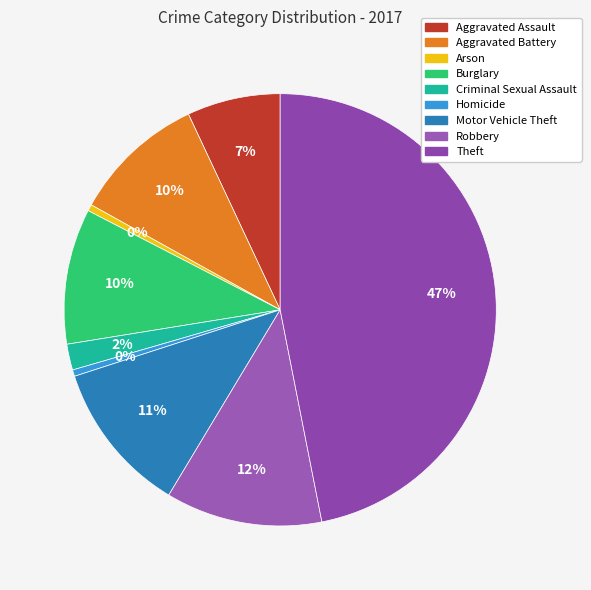

Does Homicide represent more than half of the total?

No